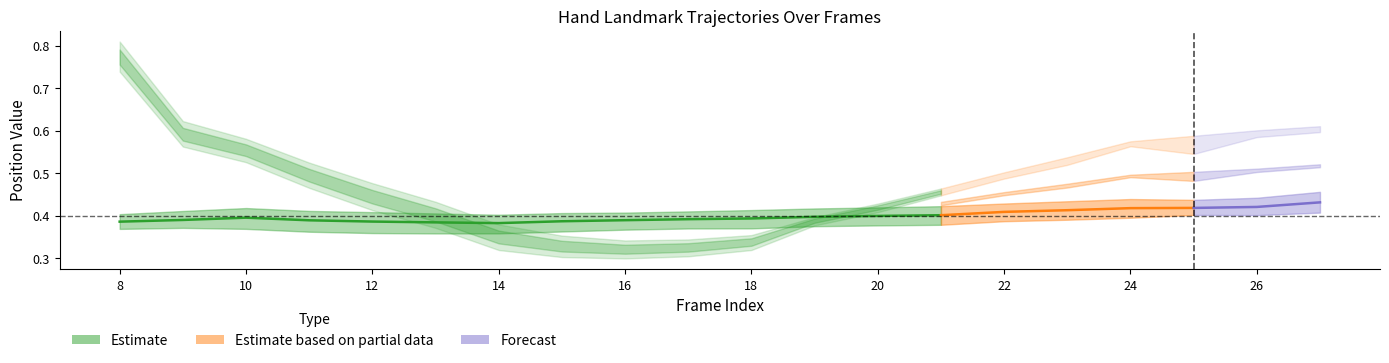

List the labels in order of left_y1 value, largest first.

8, 27, 26, 9, 24, 25, 10, 23, 22, 11, 21, 12, 20, 13, 19, 14, 18, 15, 17, 16